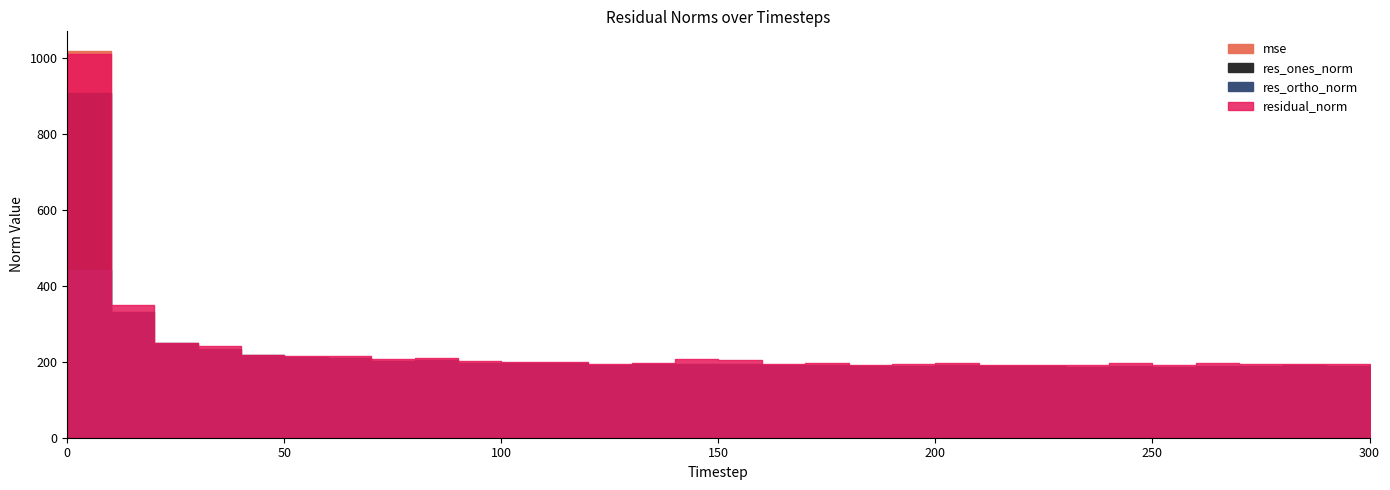

Which series has the largest total across all categories?

residual_norm